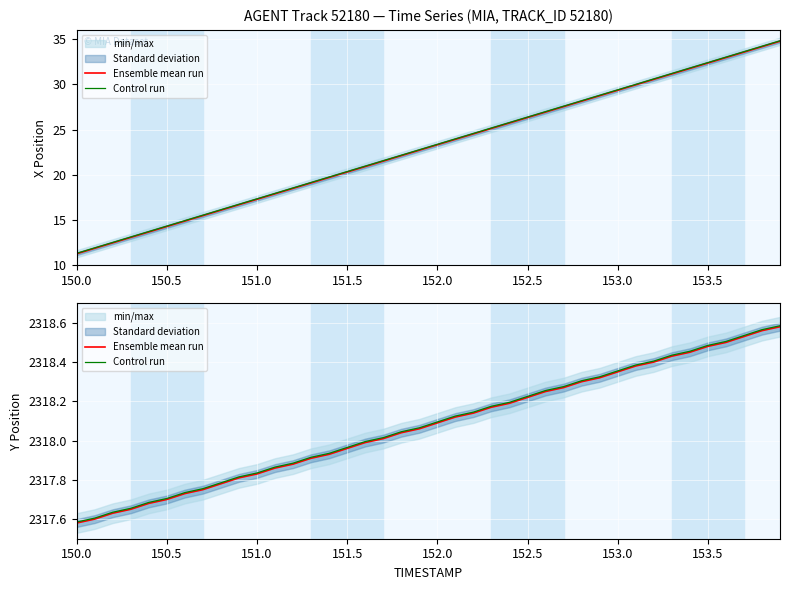

Which series has the largest range (max minus min)?

Ensemble mean run